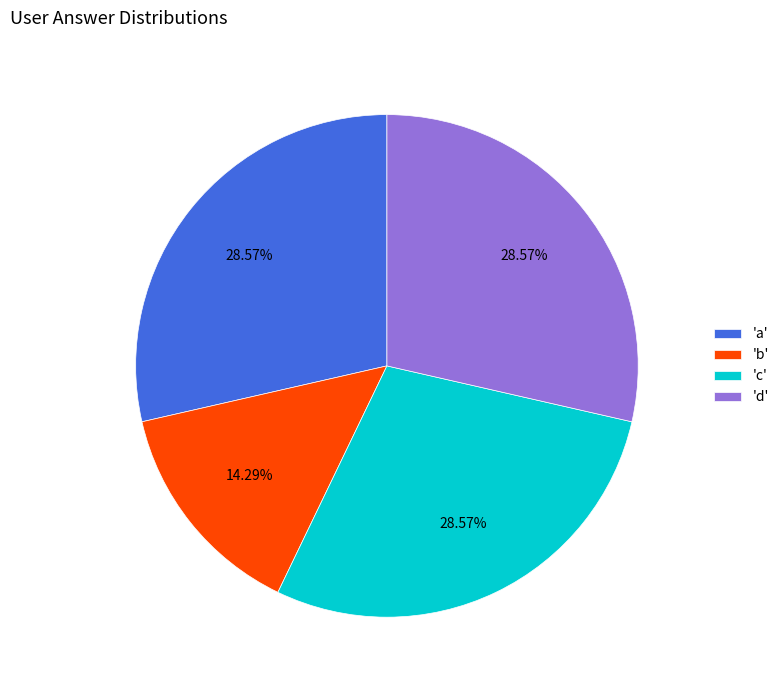

Is there a majority slice in this chart?

No